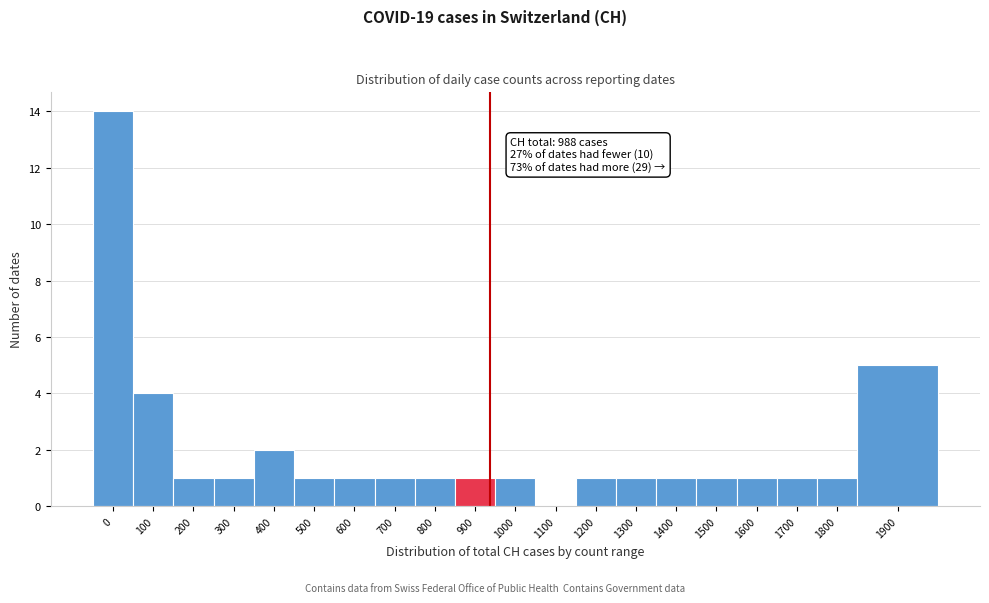

Reading left to right, what are all the values shown in this chart?

0=14	100=4	200=1	300=1	400=2	500=1	600=1	700=1	800=1	900=1	1000=1	1100=0	1200=1	1300=1	1400=1	1500=1	1600=1	1700=1	1800=1	1900=5